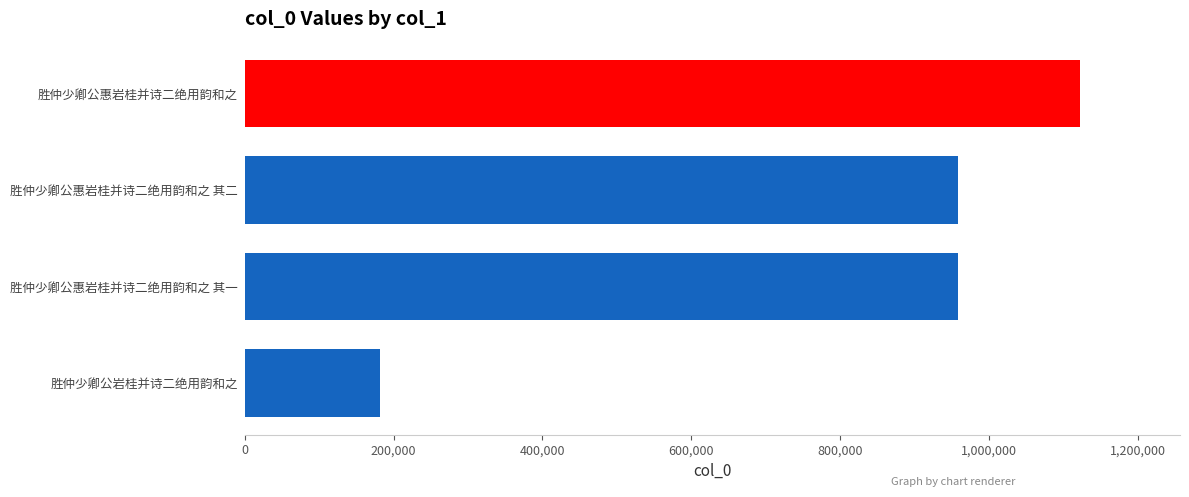

What is the average value?

804986